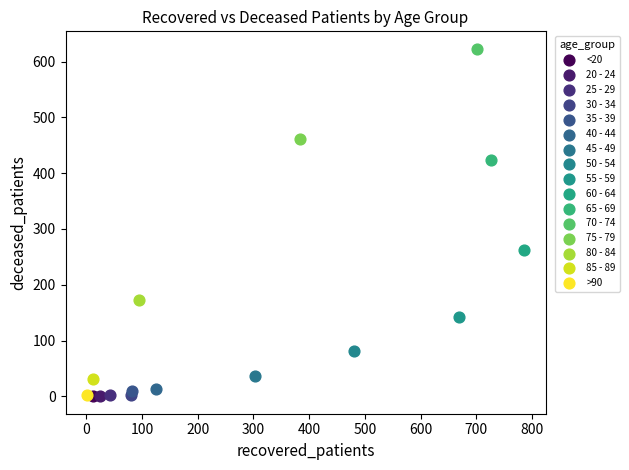

What are all the series names shown in the legend?

<20, 20 - 24, 25 - 29, 30 - 34, 35 - 39, 40 - 44, 45 - 49, 50 - 54, 55 - 59, 60 - 64, 65 - 69, 70 - 74, 75 - 79, 80 - 84, 85 - 89, >90